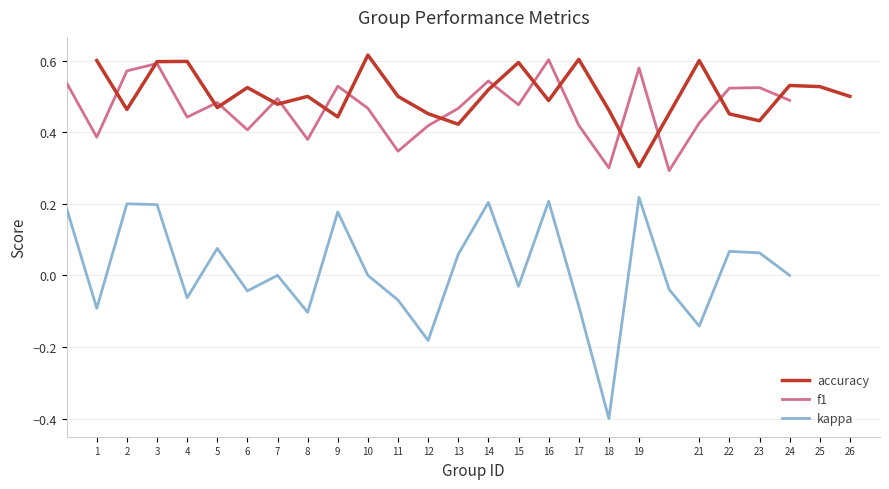

What are all the series names shown in the legend?

accuracy, f1, kappa